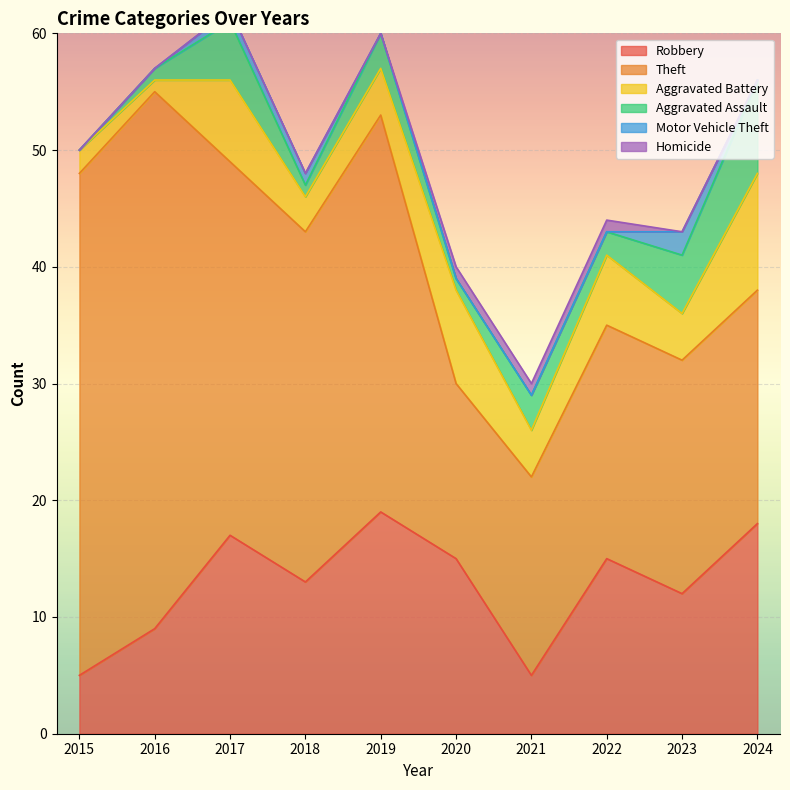

What is the difference between the second highest and second lowest values in the Theft series?

26